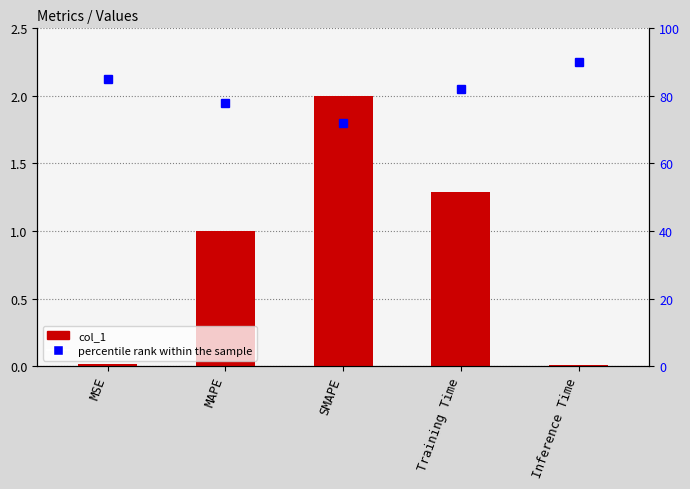

What is the total value across all series at Inference Time?

90.0